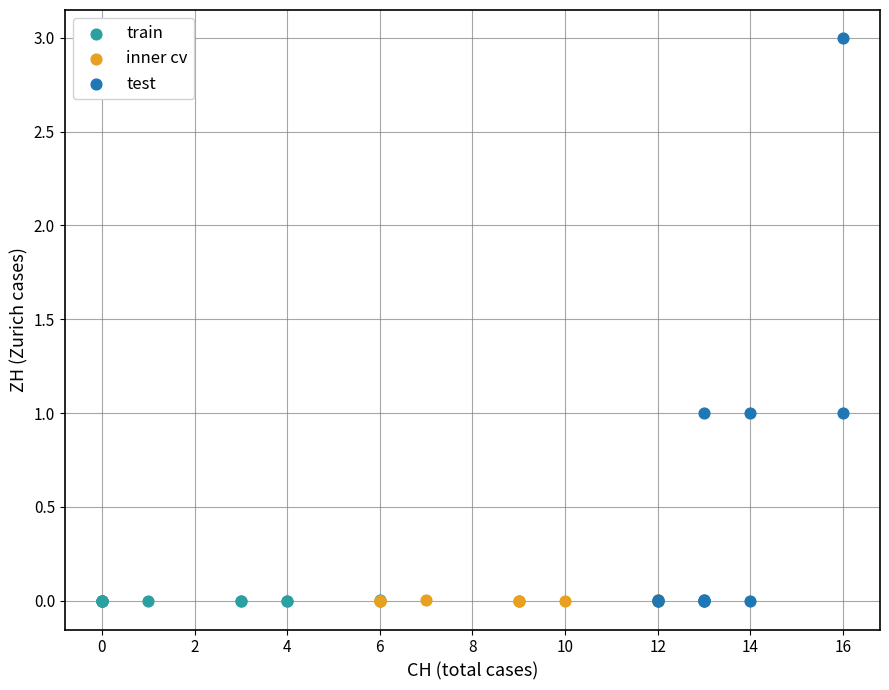

Which series has the largest Y range (max minus min)?

test